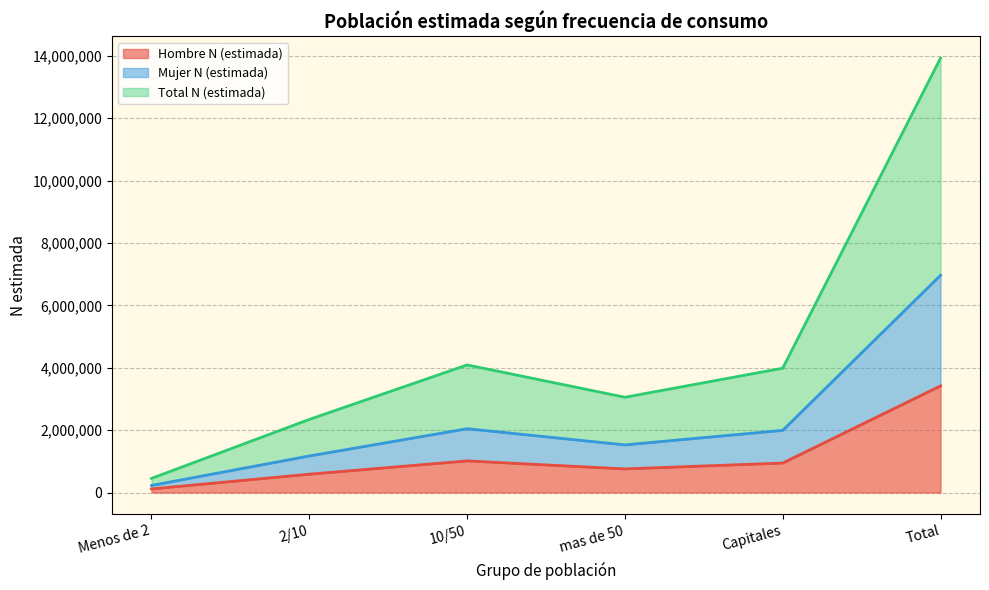

List the labels in order of Mujer N (estimada) (line) value, largest first.

Total, Capitales, 10/50, mas de 50, 2/10, Menos de 2